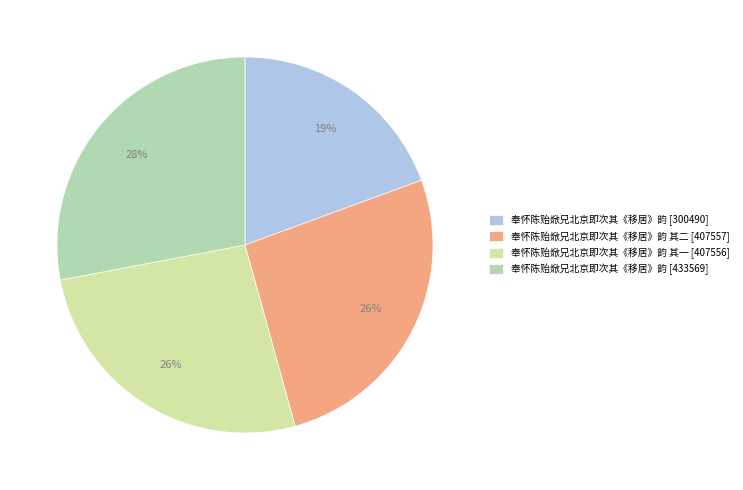

How many slices are in this pie chart?

4